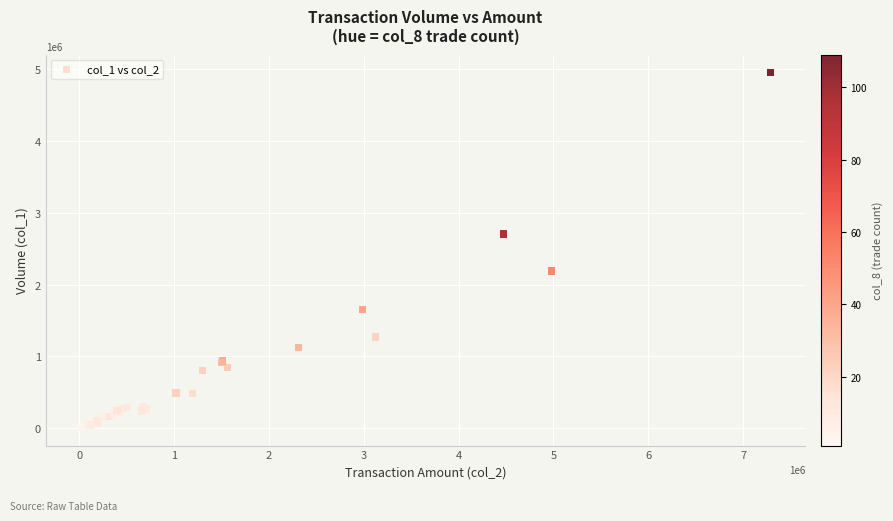

What Y value in the scatter plot is closest to 2481500?

2705000